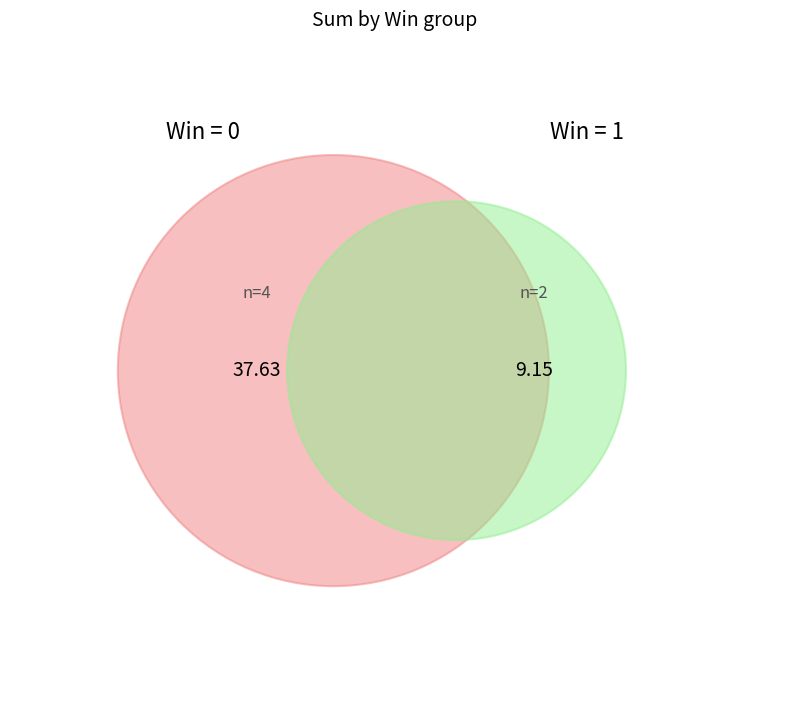

The 2022-06-11 slice represents 1% of the pie. True or false?

False